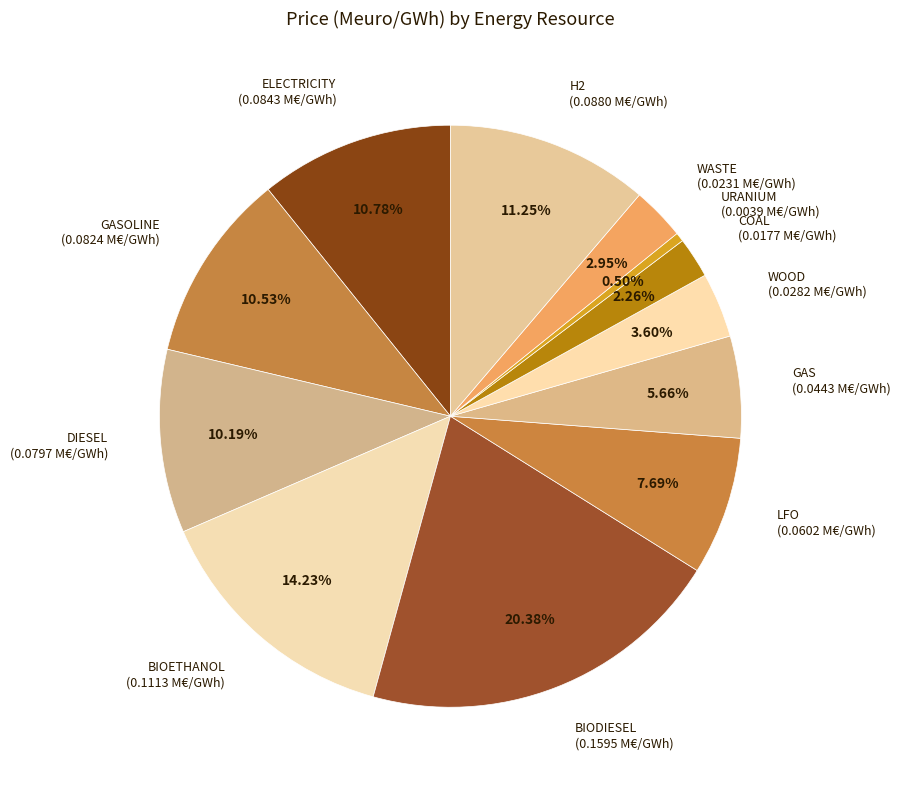

Between H2 (0.0880 M€/GWh) and DIESEL (0.0797 M€/GWh), which is larger?

H2 (0.0880 M€/GWh)